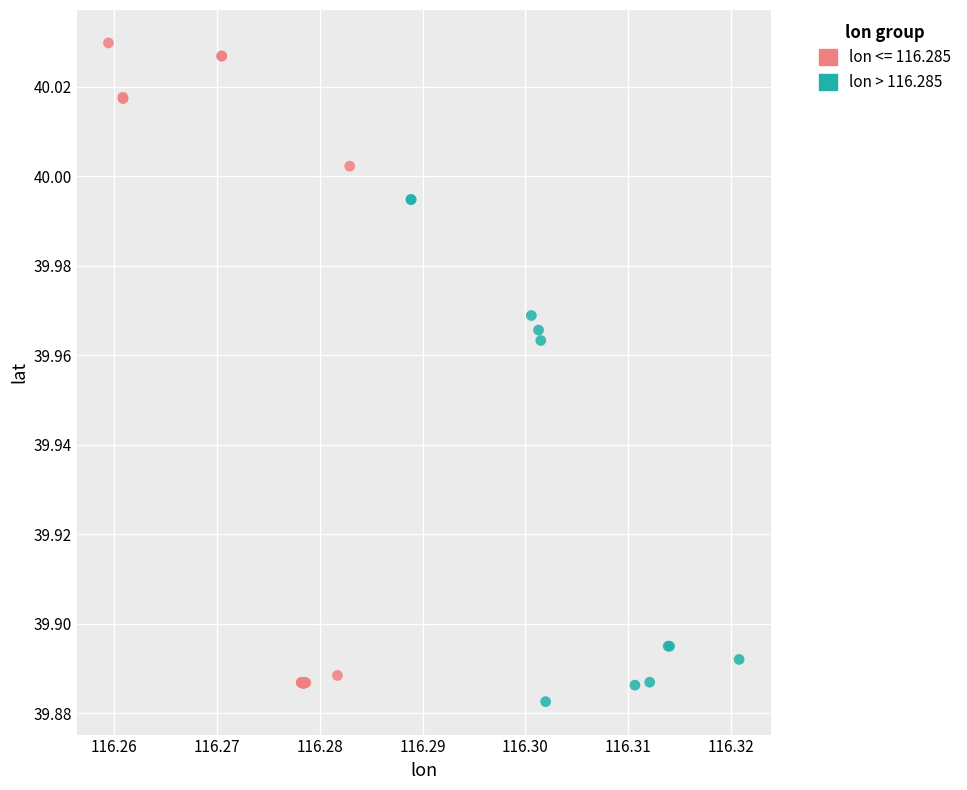

Which series has the widest spread of Y values?

lon <= 116.285